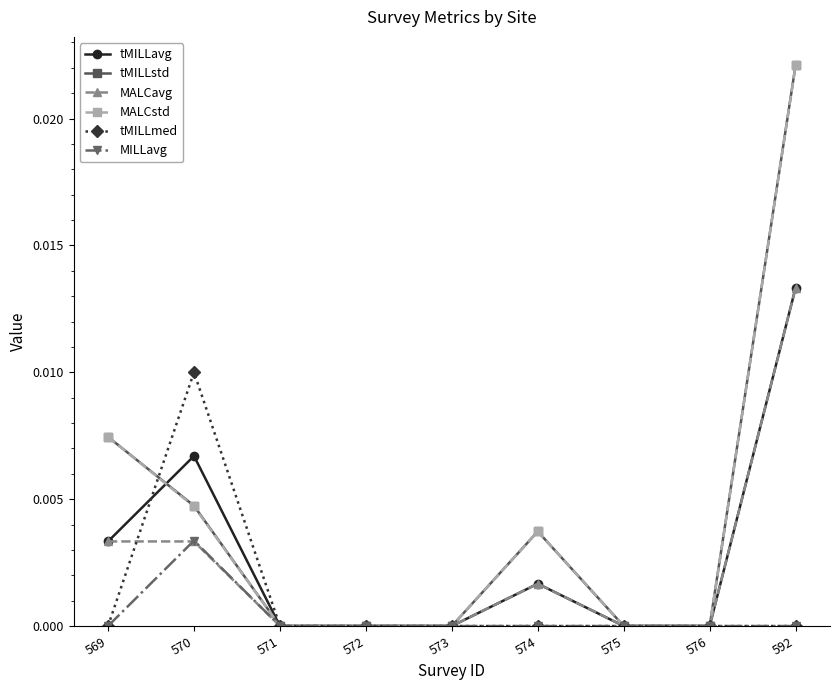

Which category has the highest value in the tMILLstd series?

592